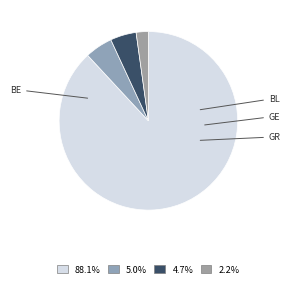

Is it true that GE is 5% of the pie?

True